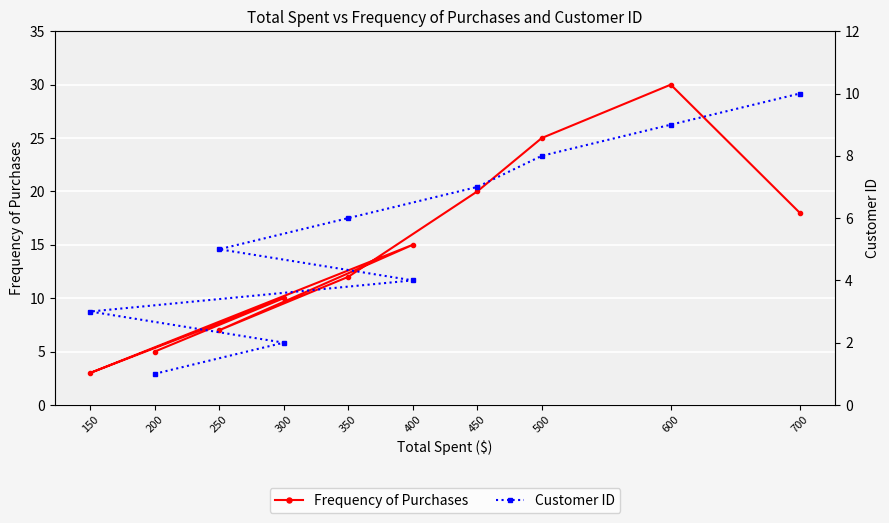

At which category is the sum across all series the highest?

600